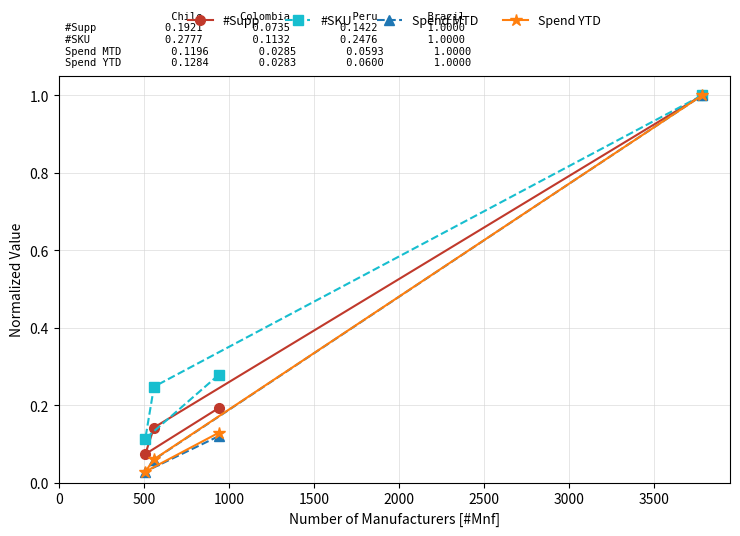

What are all the series names shown in the legend?

#Supp, #SKU, Spend MTD, Spend YTD